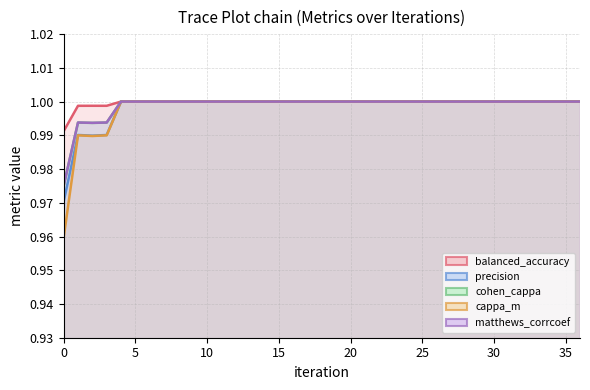

The value of cohen_cappa at 31 is 1.0. True or false?

True